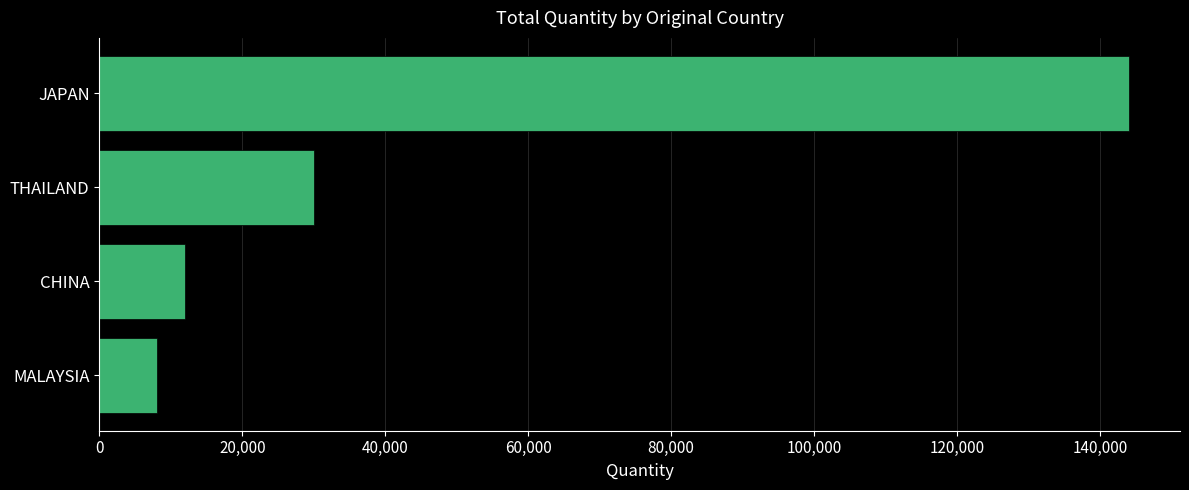

How many values are below 30000?

2